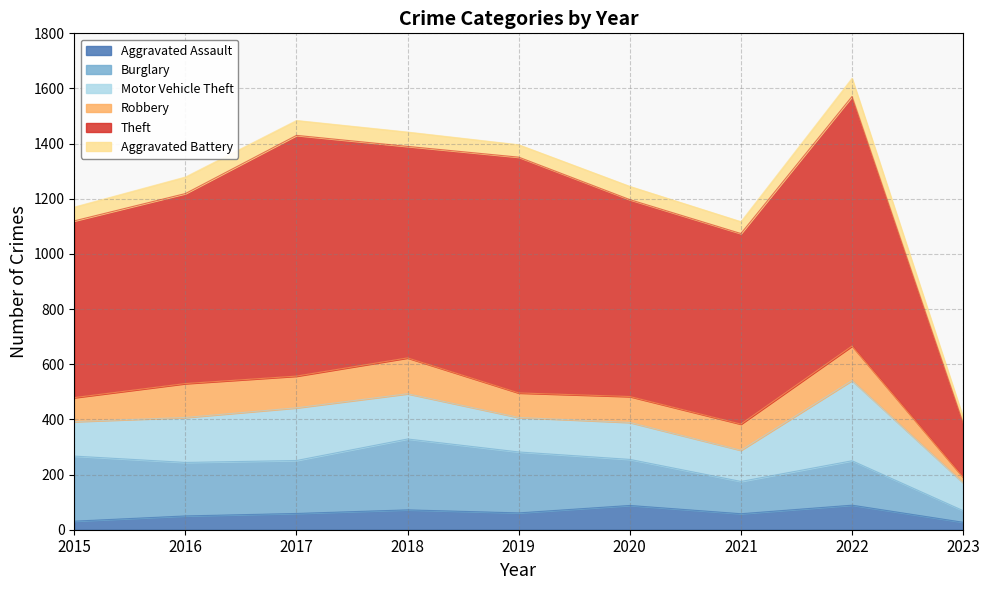

How many values in the Burglary series are below 192?

4